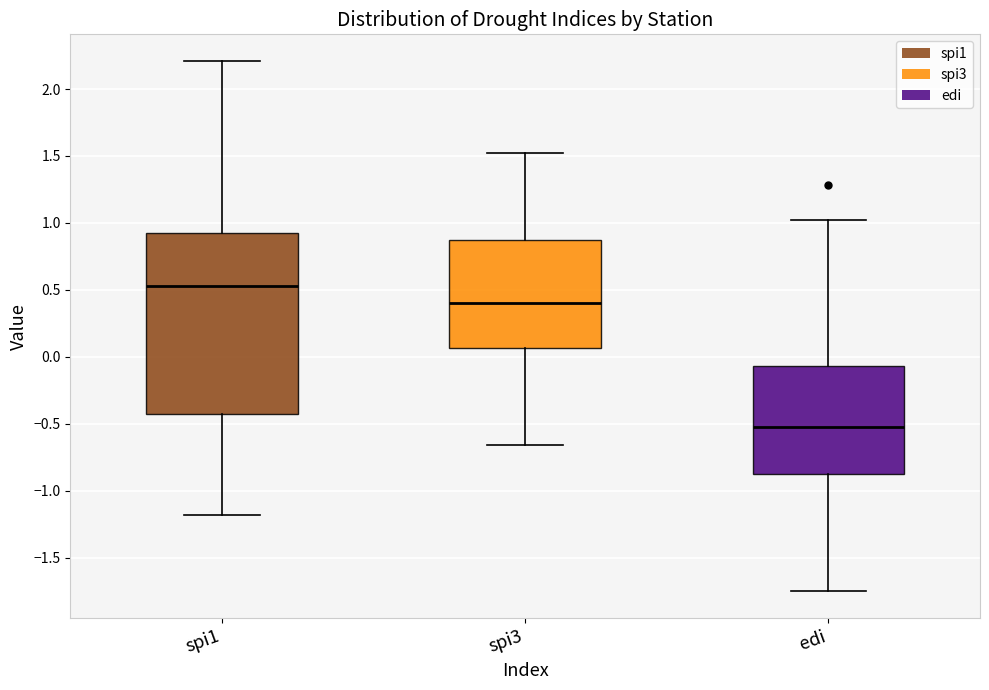

Comparing the boxes themselves (not the whiskers), which one is the tallest?

spi1